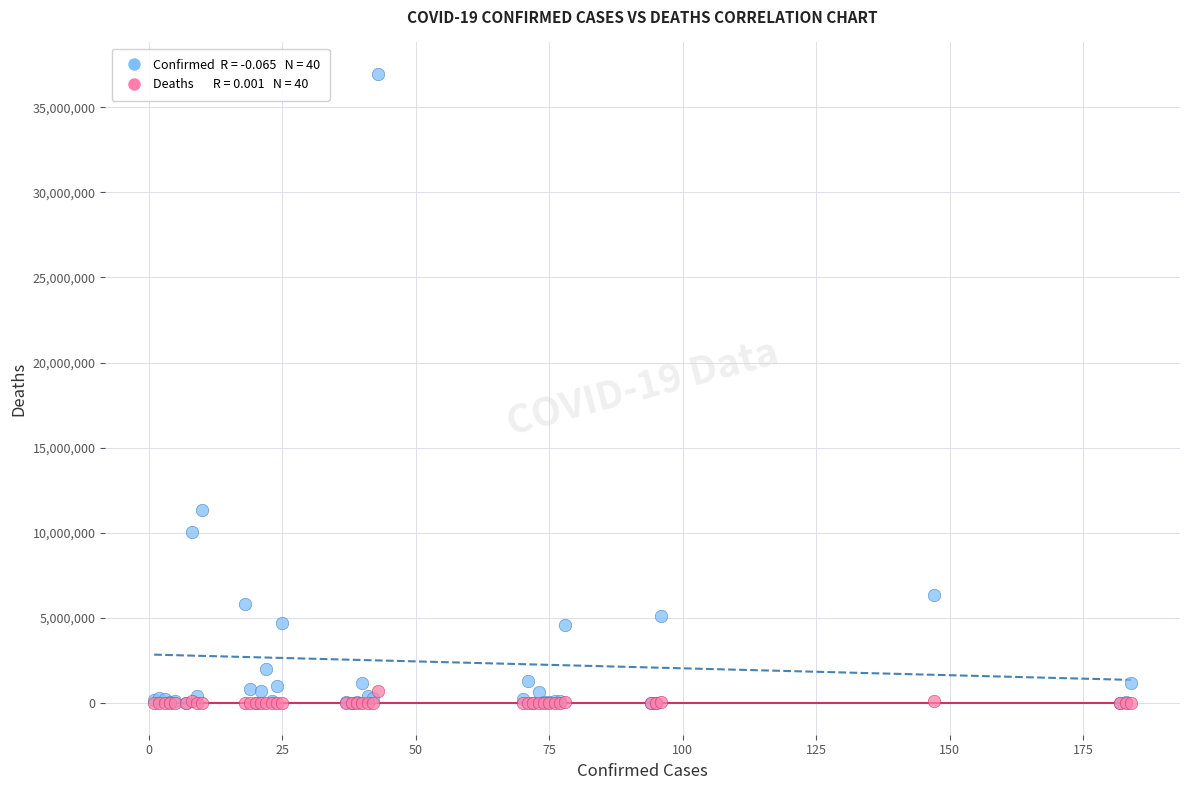

Across all series, what Y value is closest to 18476756?

11330342